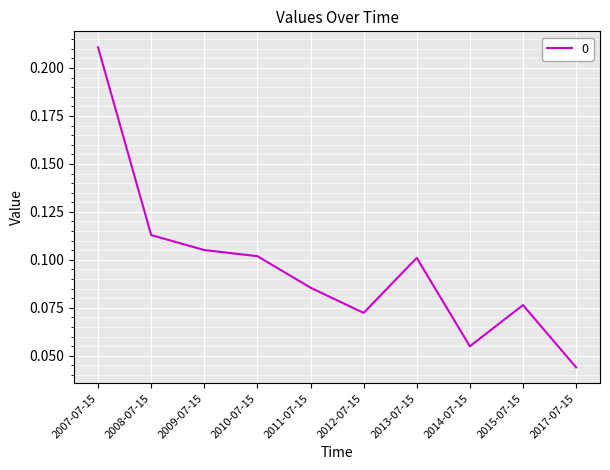

Where is the data nearest to the value 0?

2017-07-15